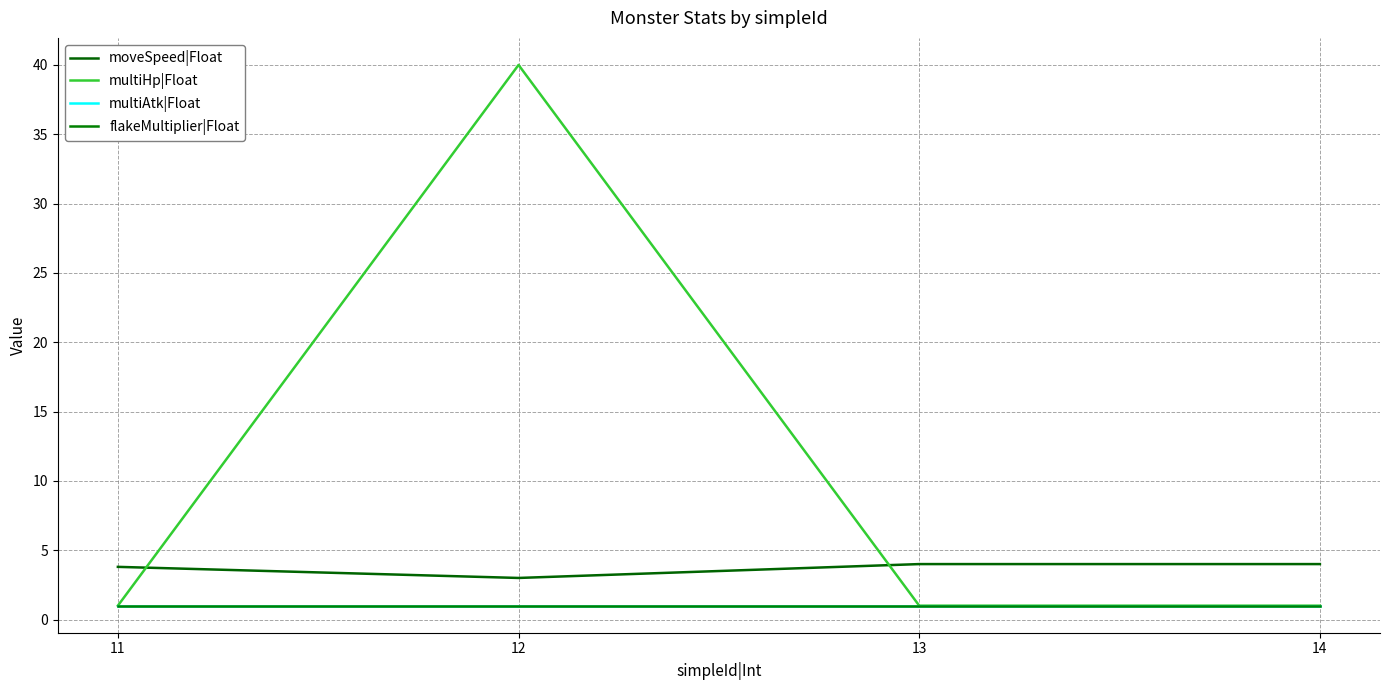

Reading right to left, list all the values displayed in this chart.

moveSpeed|Float: 4.0	4.0	3.0	3.8
multiHp|Float: 1.0	1.0	40.0	1.0
multiAtk|Float: 1.0	1.0	1.0	1.0
flakeMultiplier|Float: 1.0	1.0	1.0	1.0